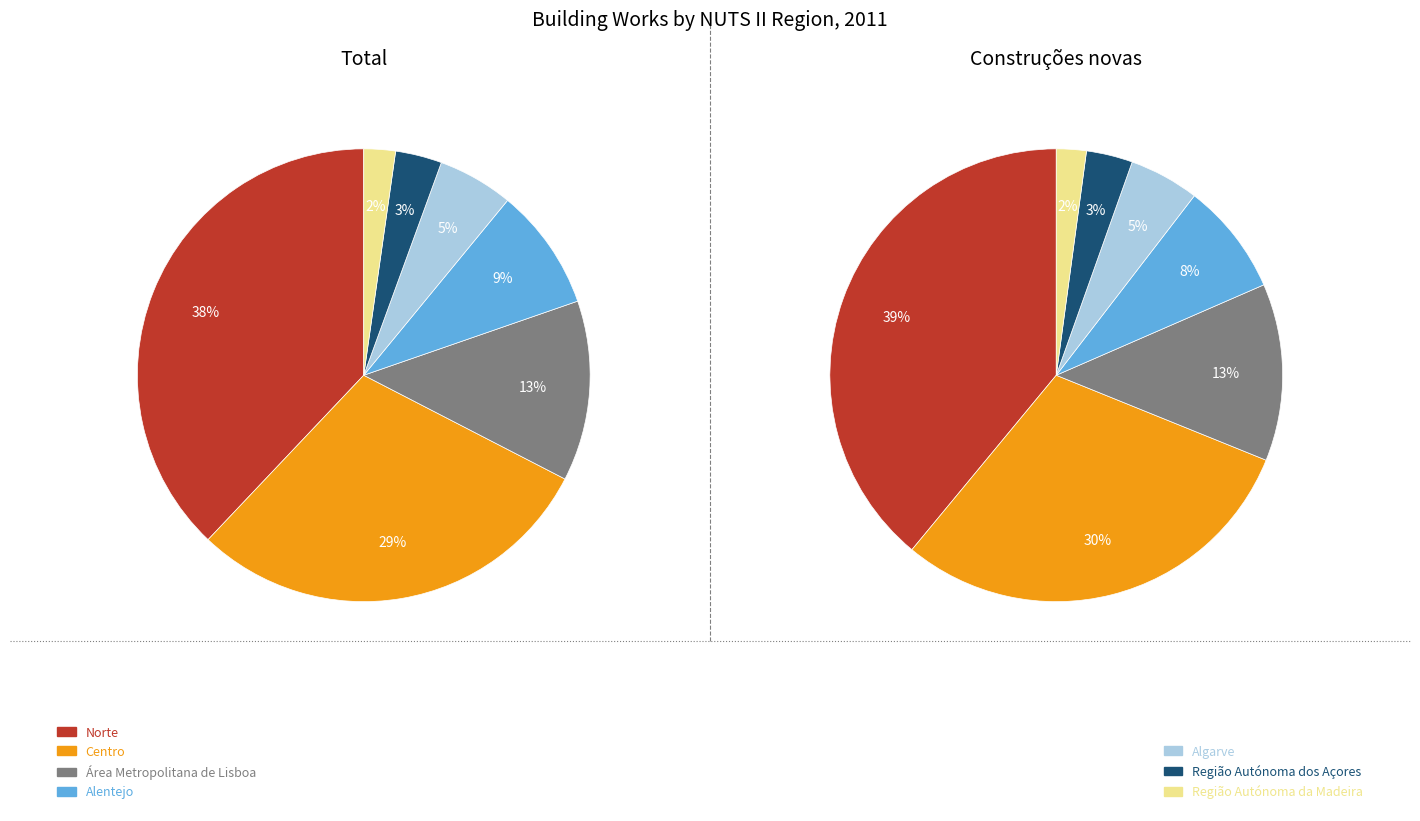

Which slice is the smallest?

Região Autónoma da Madeira